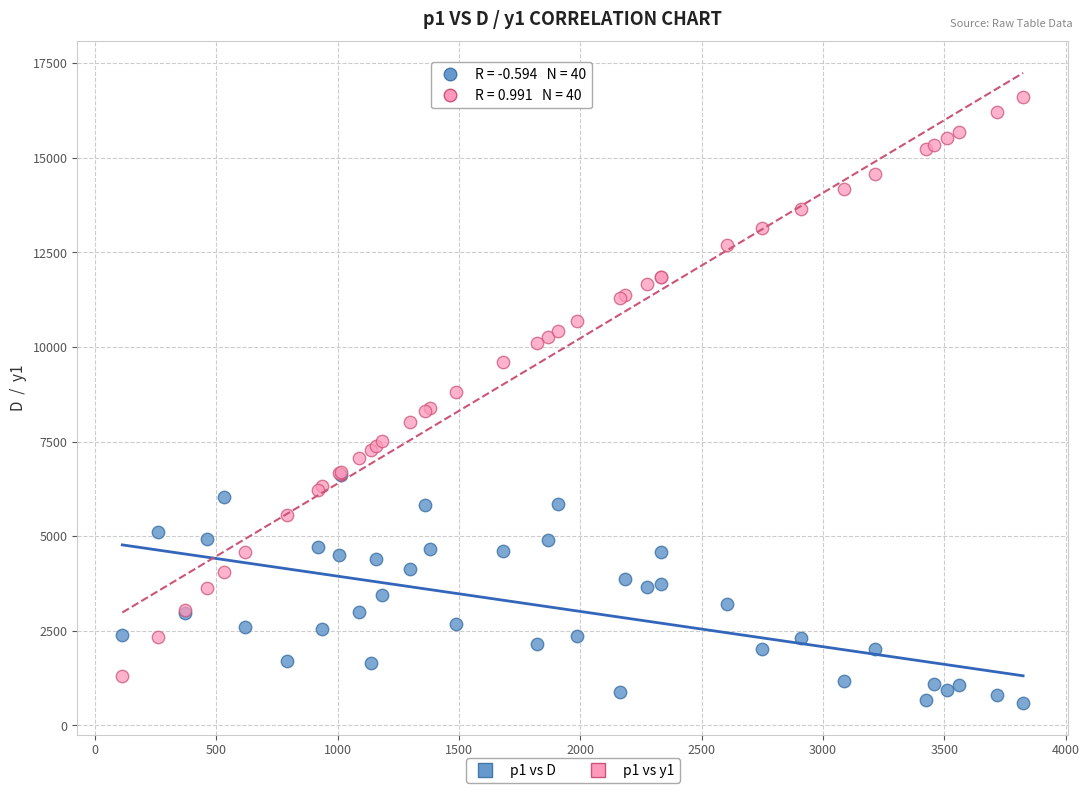

What are all the series names shown in the legend?

p1 vs D, p1 vs y1